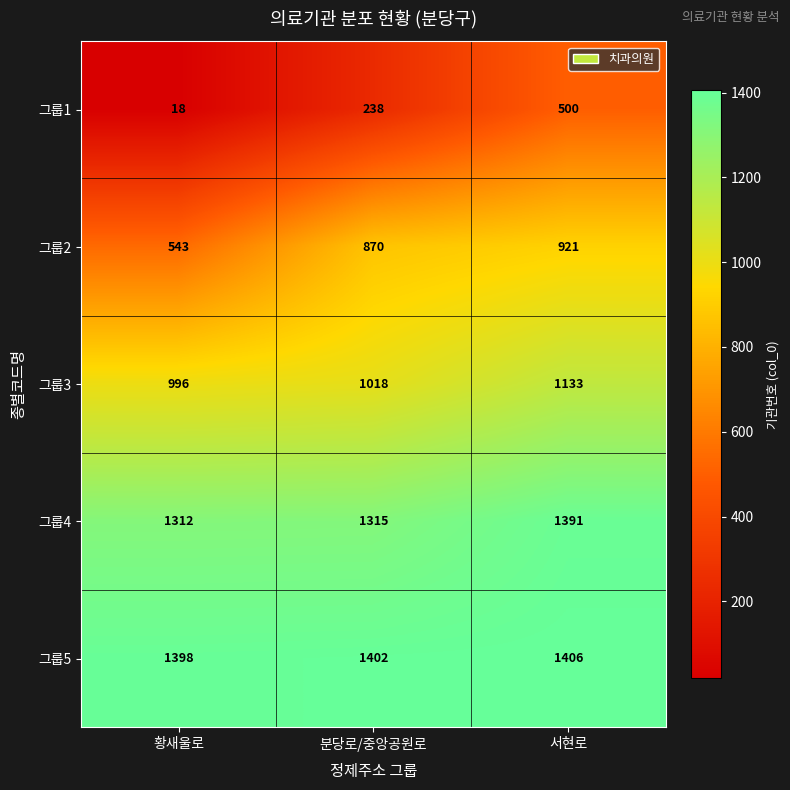

Which series changed the most between 황새울로 and 분당로/중앙공원로?

그룹2